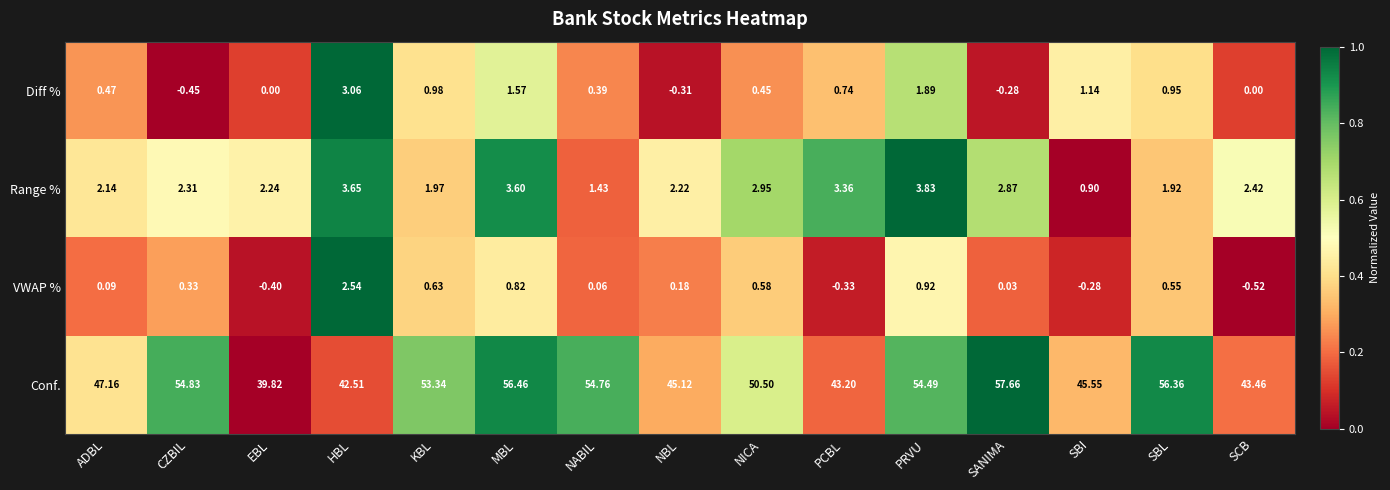

At which category is the sum across all series the highest?

MBL